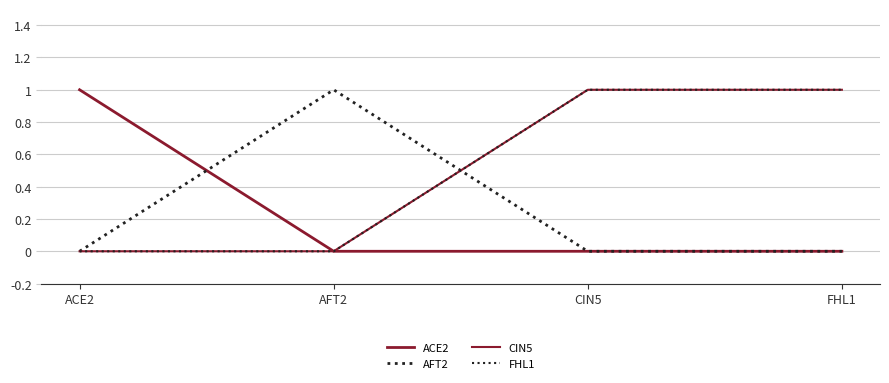

True or false: FHL1 has a value of 1 at CIN5.

True